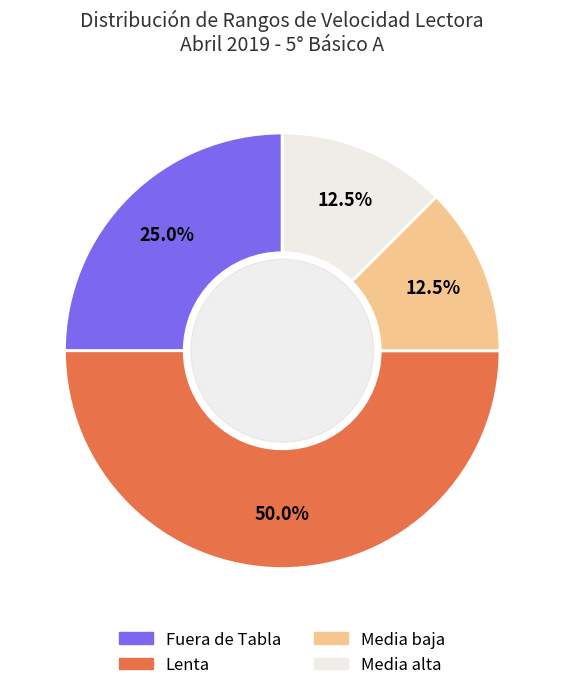

What is the ratio of the value at Lenta to the value at Media baja?

4.0